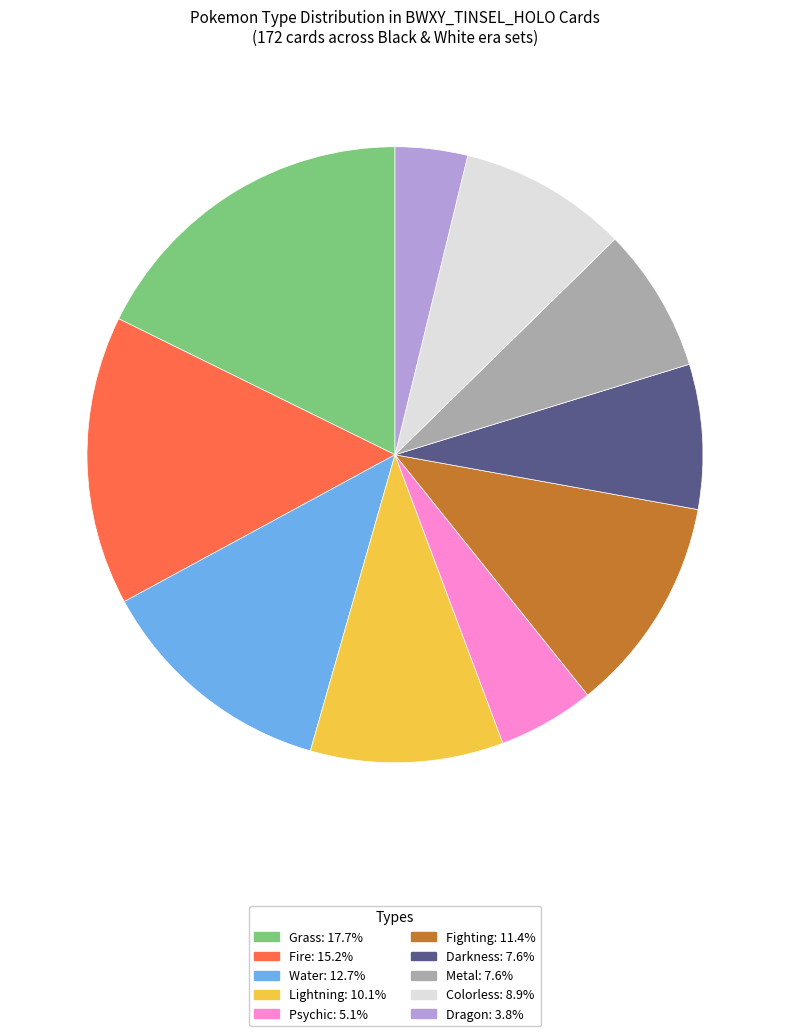

Does any single category account for the majority?

No